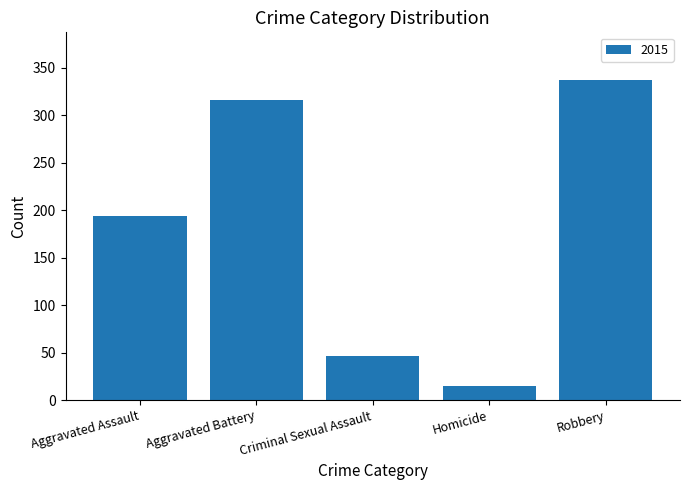

At which category does the chart reach its minimum across all series?

Homicide